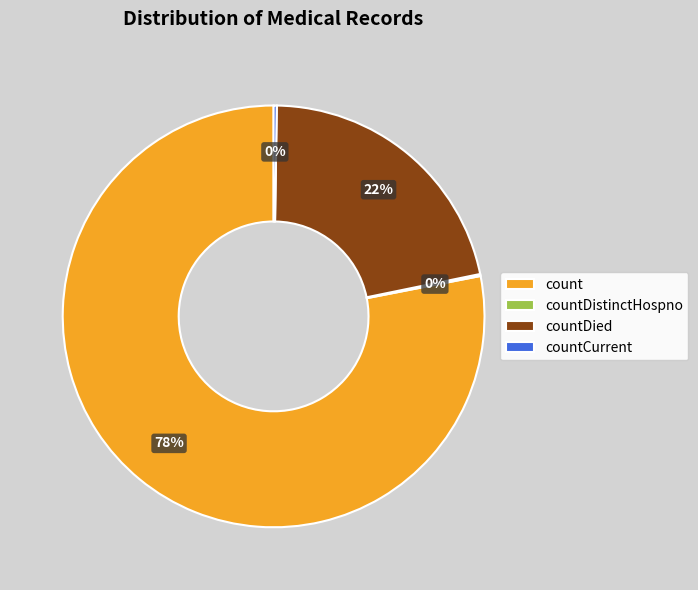

To the nearest percent, what is the average slice percentage?

25%